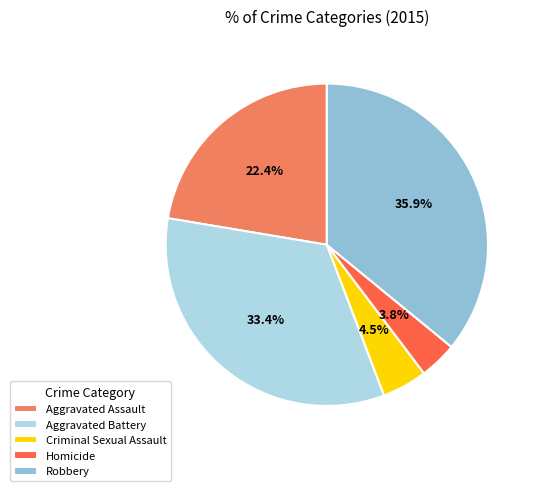

How many slices are in this pie chart?

5